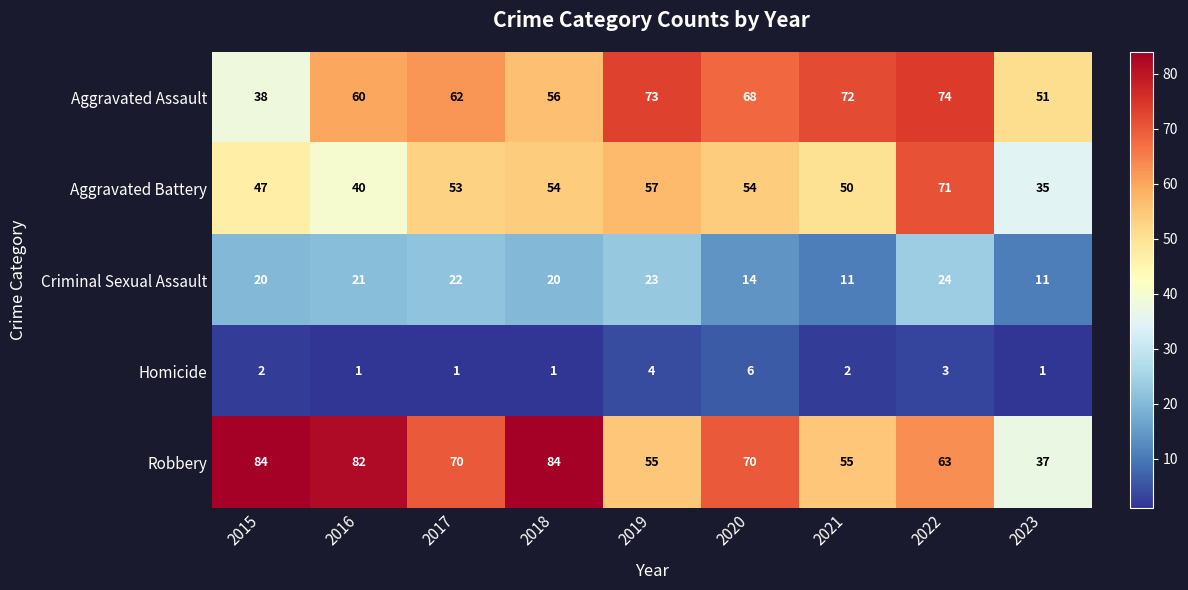

How many categories are shown in the chart?

9